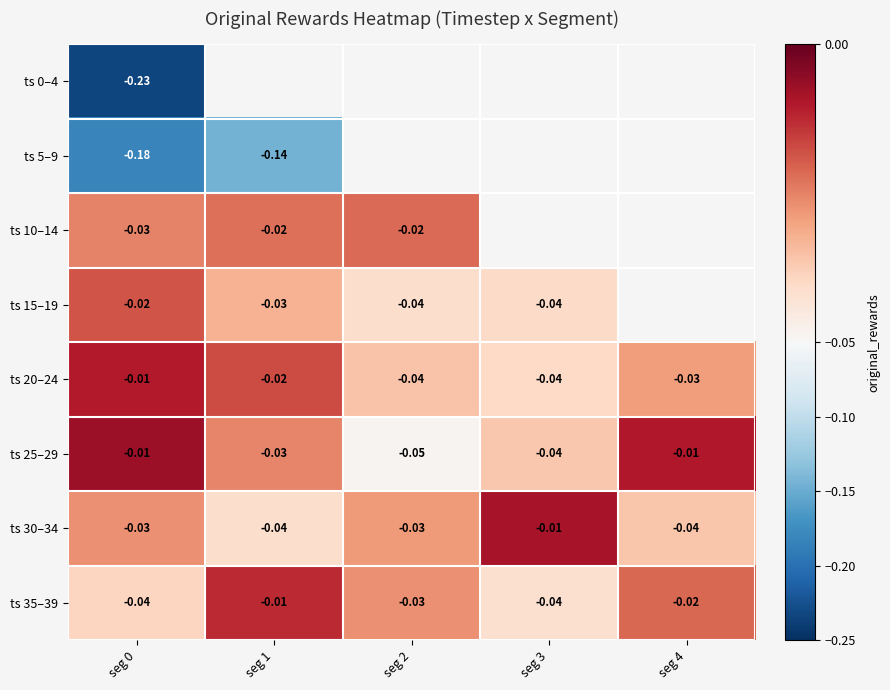

Is the value of ts 35–39 at seg 2 greater than the value of ts 15–19 at seg 3?

Yes